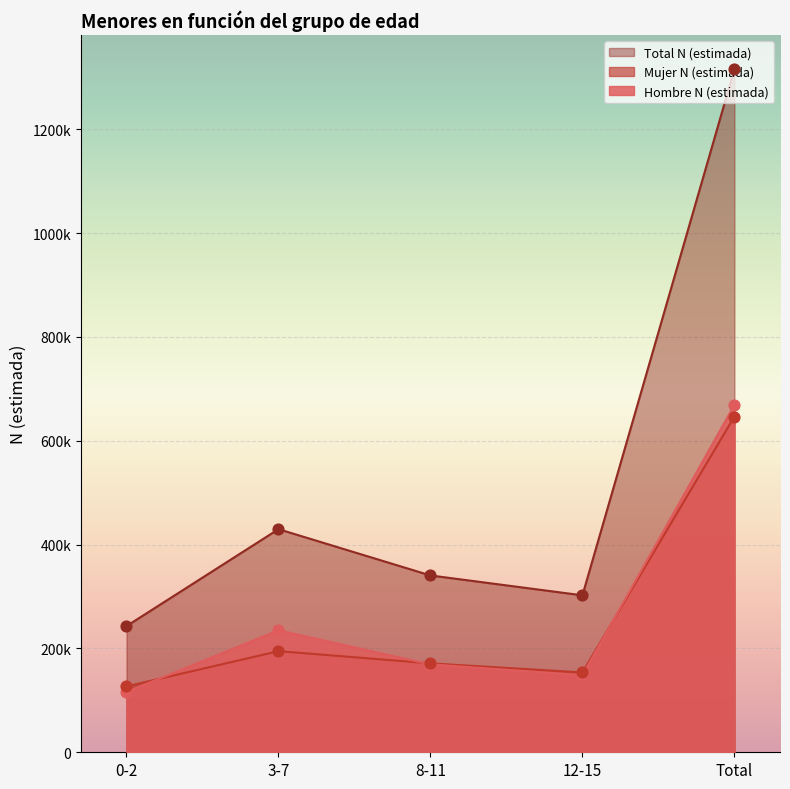

Is the value of Total N (estimada) at 12-15 greater than the value of Hombre N (estimada) at 8-11?

Yes